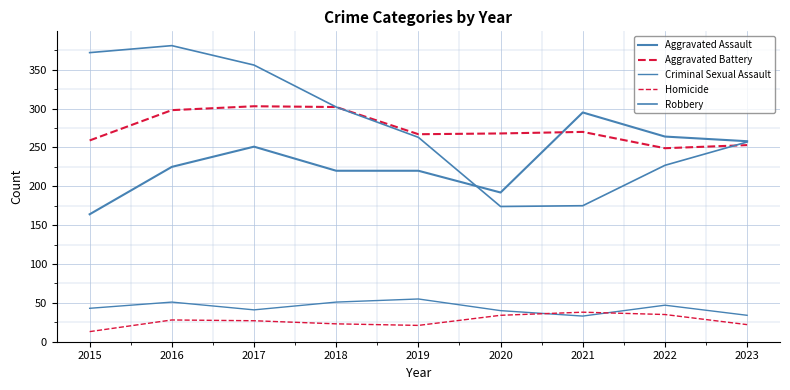

At which category does Homicide reach its first local peak?

2016